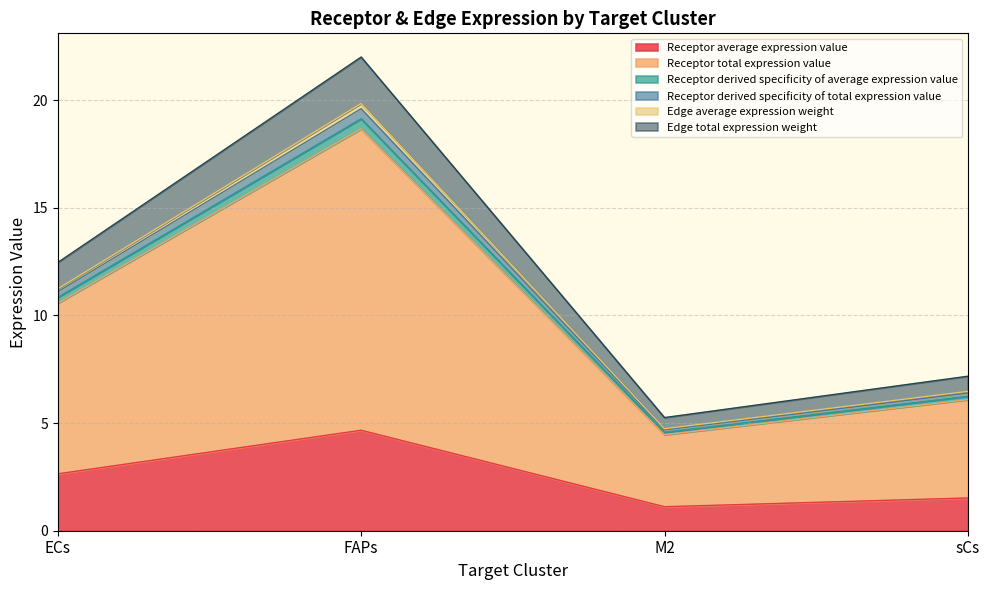

True or false: Receptor total expression value and Receptor derived specificity of average expression value cross at least once.

False